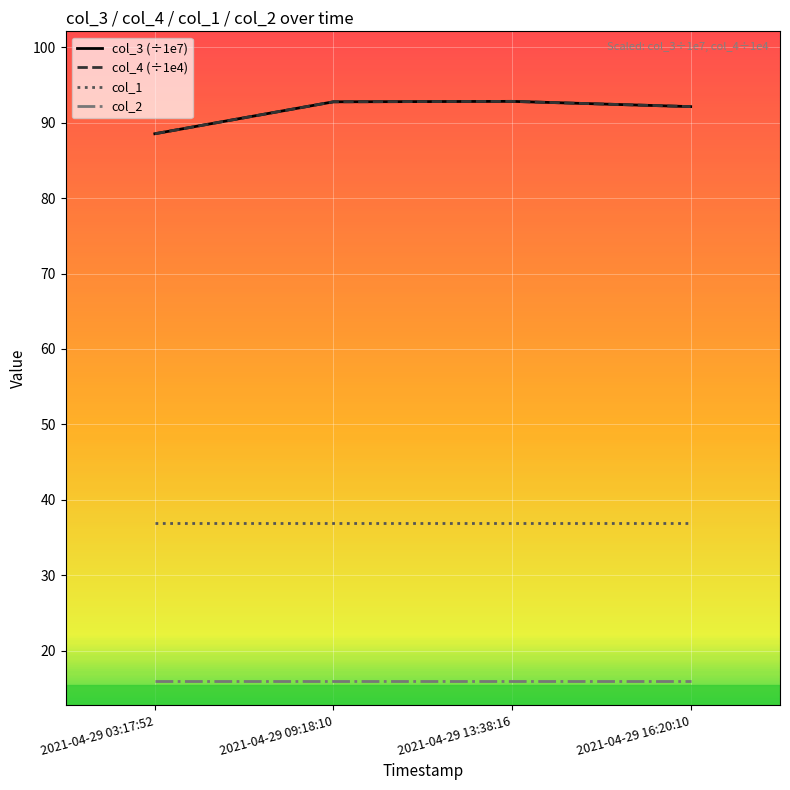

True or false: col_2 has more than 1 interior local peaks.

False